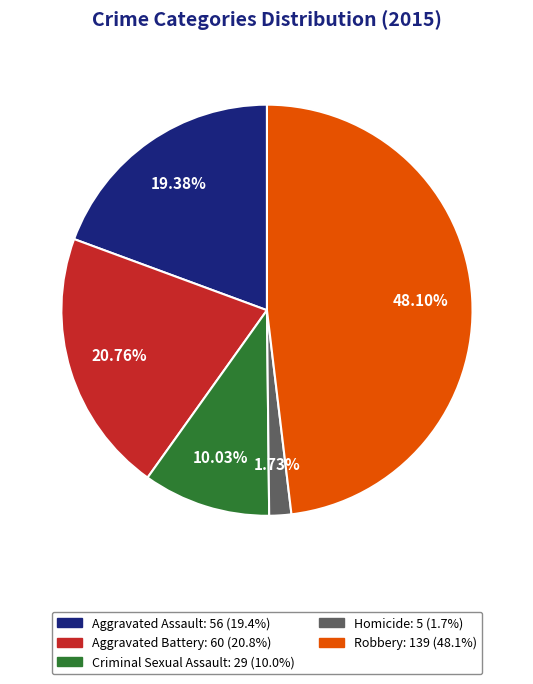

Is the sum of Aggravated Assault and Robbery greater than half?

Yes